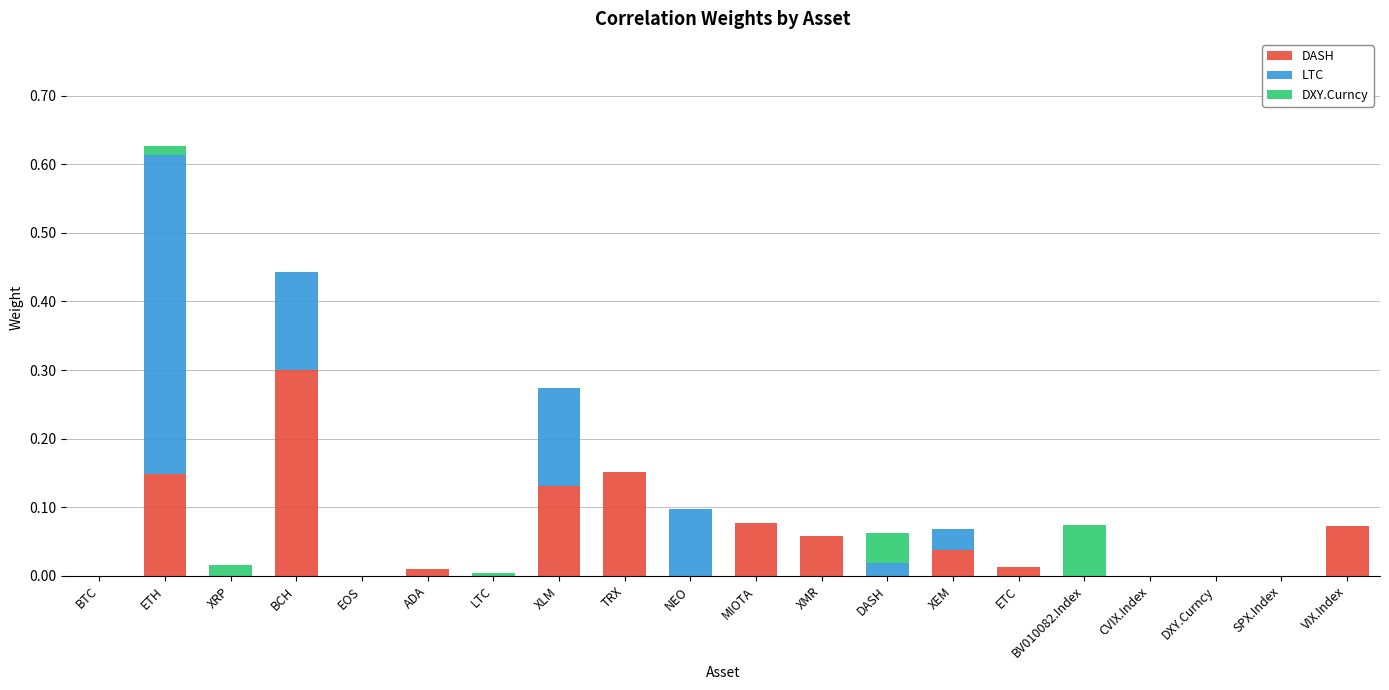

What is the highest value of the DASH series?

0.3